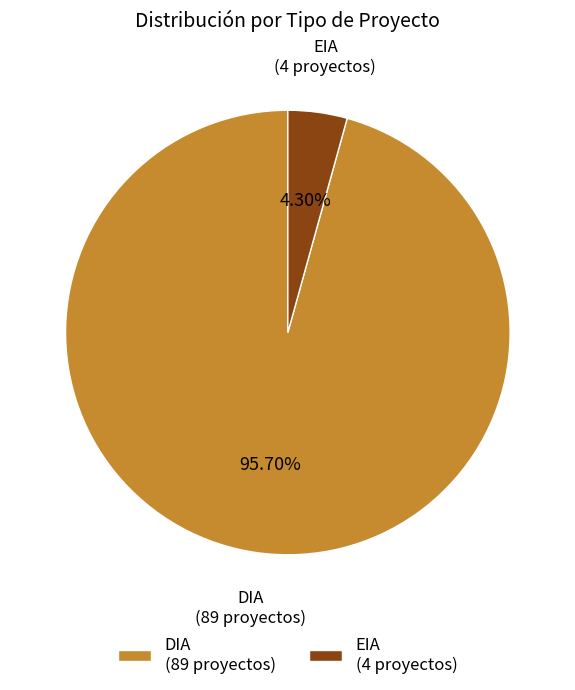

Combined, what portion of the pie is EIA and DIA?

100.0%